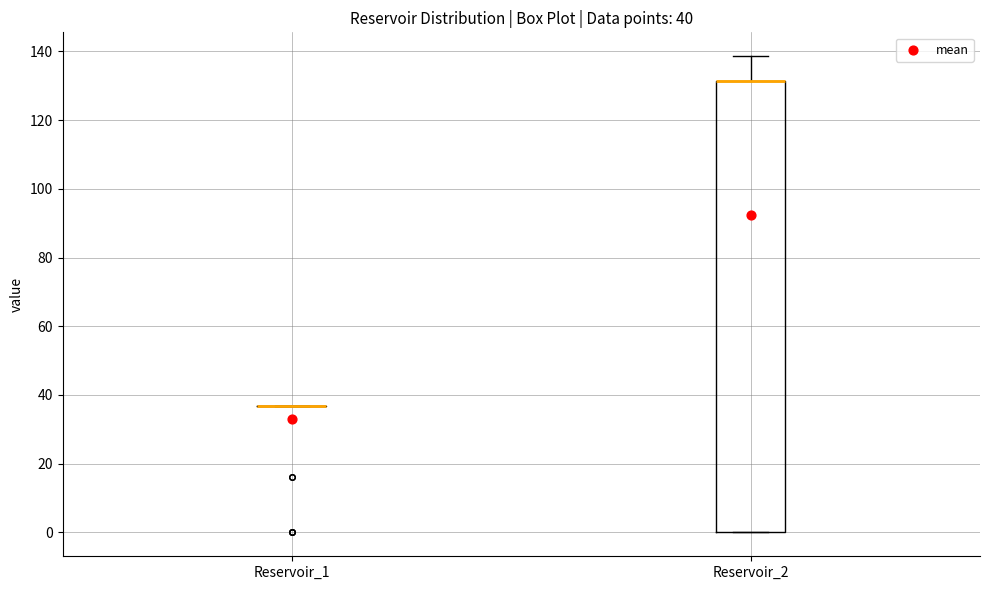

Comparing the boxes themselves (not the whiskers), which one is the tallest?

Reservoir_2